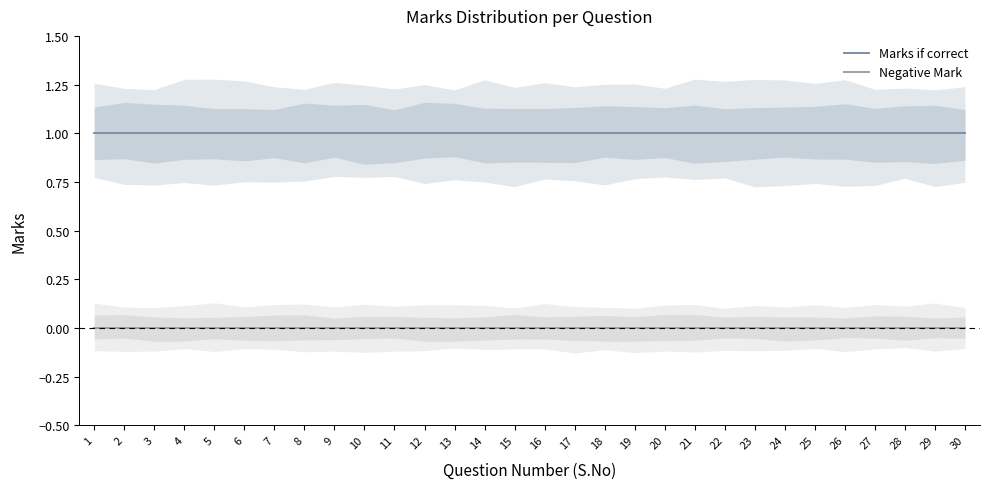

Which series has the widest spread of values?

Marks if correct